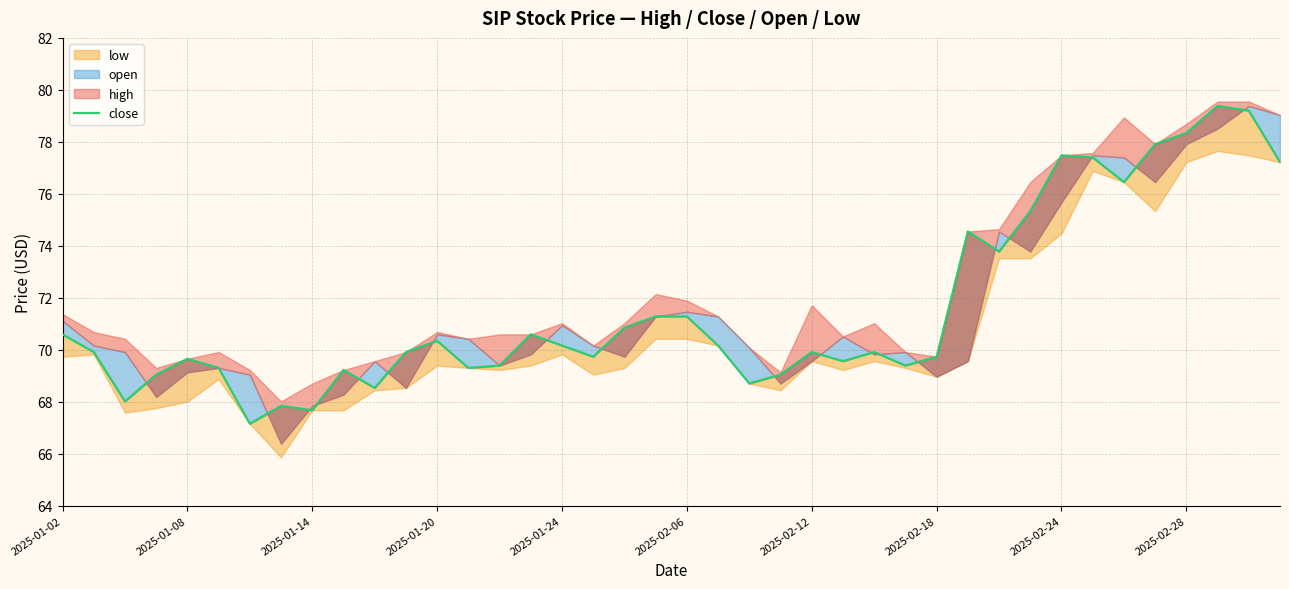

List the labels in order of value, largest first.

37, 38, 36, 35, 32, 33, 39, 34, 31, 29, 30, 19, 20, 18, 2025-01-02, 15, 12, 16, 21, 2025-01-08, 11, 24, 26, 17, 28, 2025-01-24, 25, 14, 27, 2025-02-06, 13, 2025-02-28, 2025-01-20, 23, 22, 10, 2025-01-14, 2025-02-18, 2025-02-24, 2025-02-12